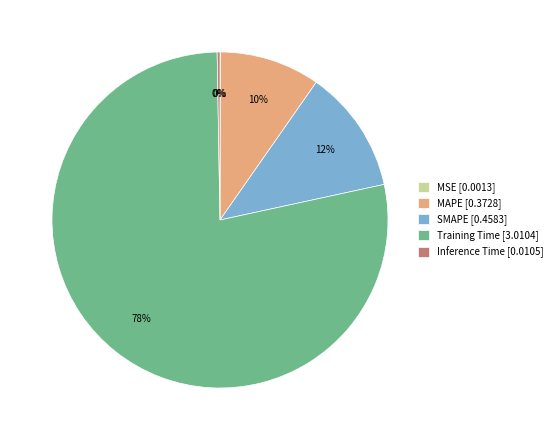

To the nearest percent, what is the difference between the largest and smallest slice percentages?

78%